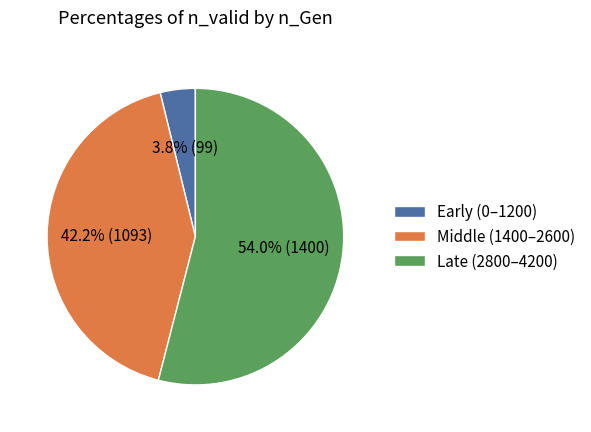

What is the largest slice in the pie chart?

Late (2800–4200)